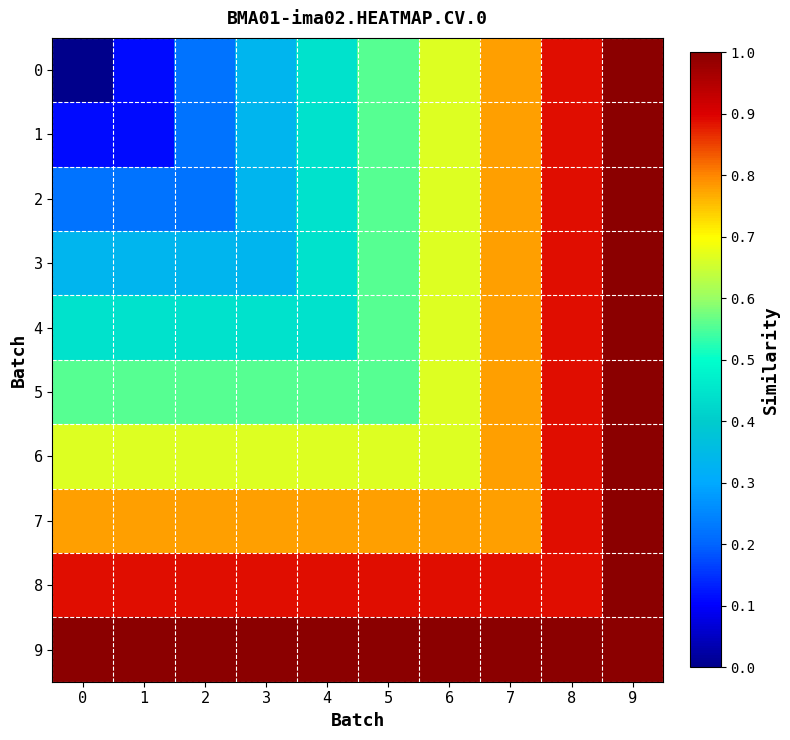

Between 5 and 0, which is larger?

5